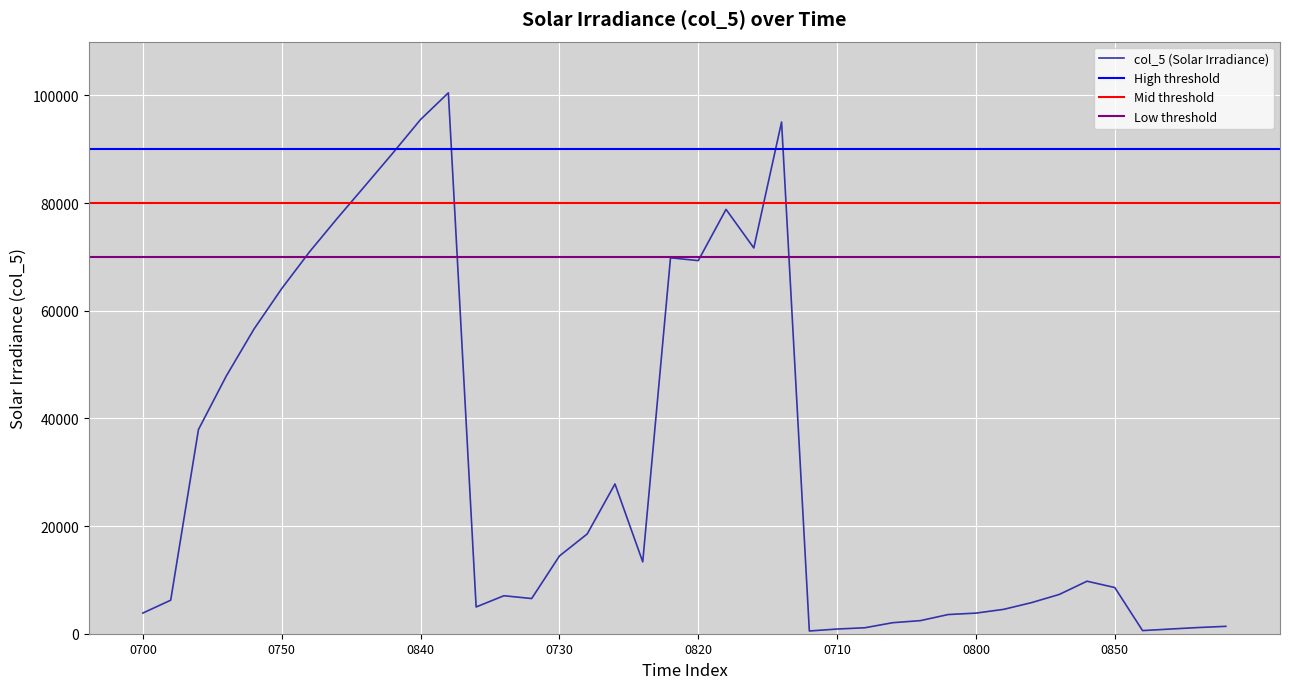

Read the value at 20240224082009.

5772.2